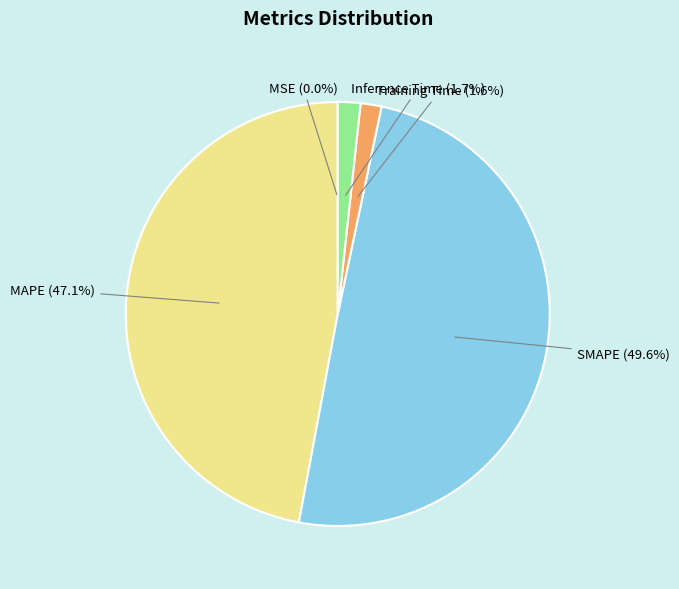

What portion of the pie excludes Inference Time?

98.3%